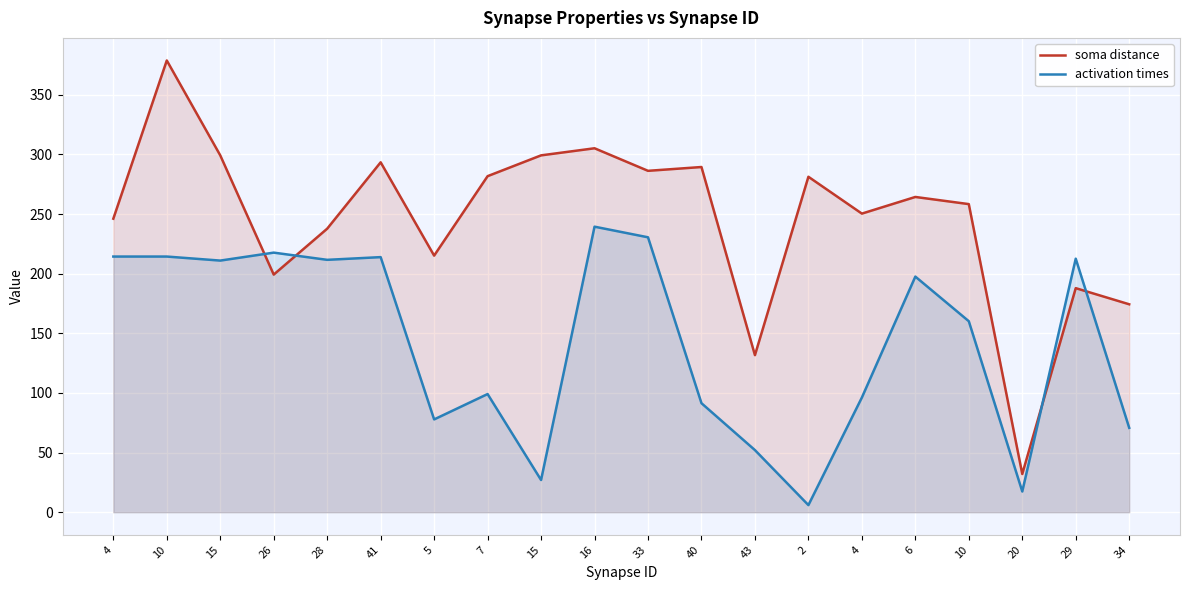

Reading right to left, extract all data points from this chart.

soma distance: 34=174.4	29=187.9	20=32.1	10=258.4	6=264.4	4=250.4	2=281.3	43=131.7	40=289.5	33=286.3	16=305.2	15=299.3	7=281.8	5=215.2	41=293.4	28=237.8	26=199.3	15=299.3	10=378.8	4=246.1
activation times: 34=70.8	29=212.6	20=17.4	10=160.2	6=197.6	4=96.2	2=6.0	43=52.1	40=91.4	33=230.5	16=239.5	15=27.0	7=99.1	5=77.8	41=213.9	28=211.6	26=217.7	15=211.0	10=214.4	4=214.4